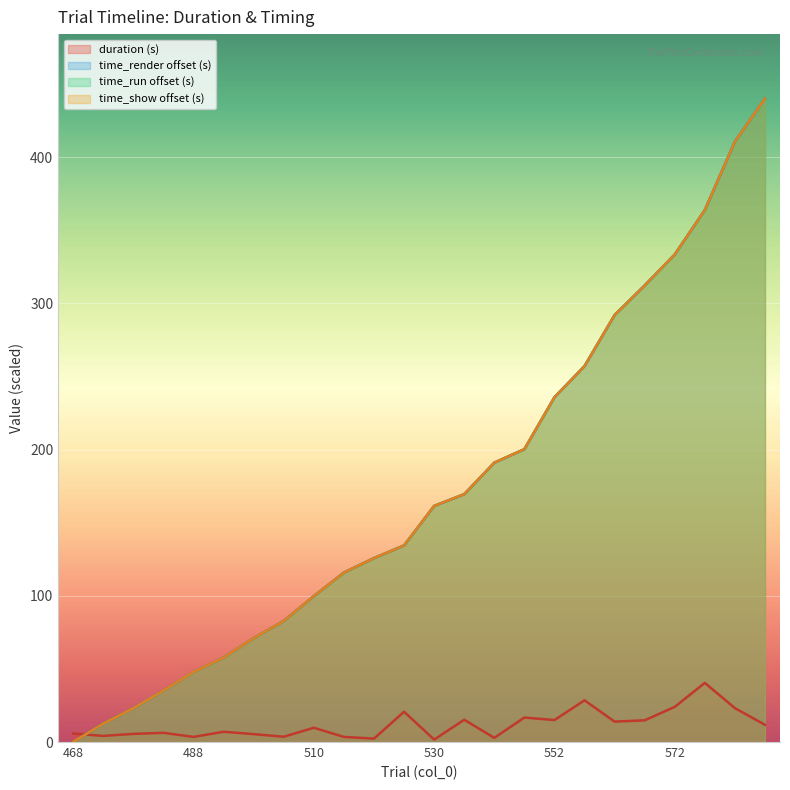

What is the value of the time_run point at the 2nd from the left?

12.6